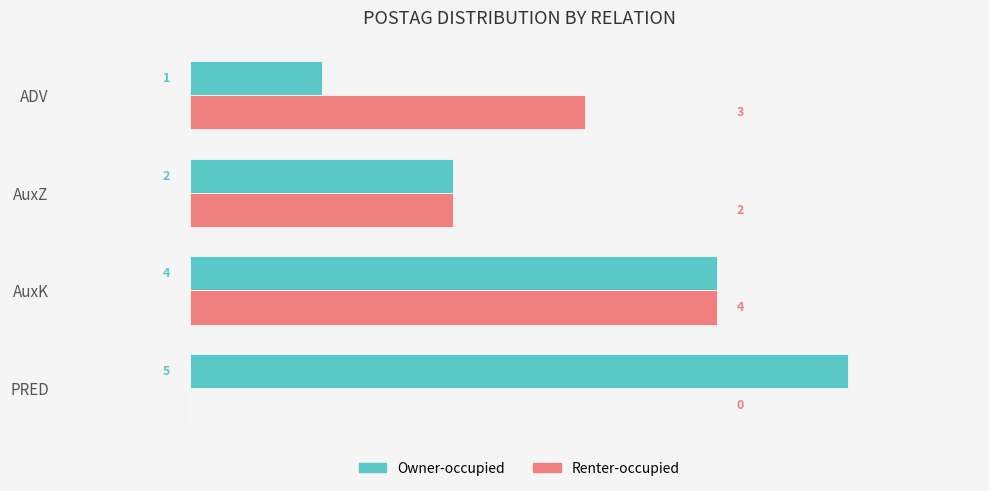

At which label is Owner-occupied closest to 3?

AuxZ